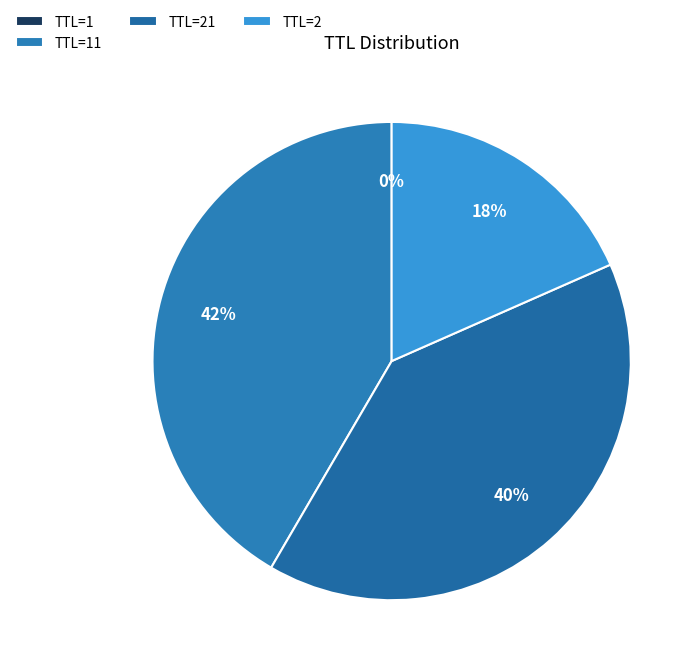

To the nearest percent, what is the difference between the largest and smallest slice percentages?

42%